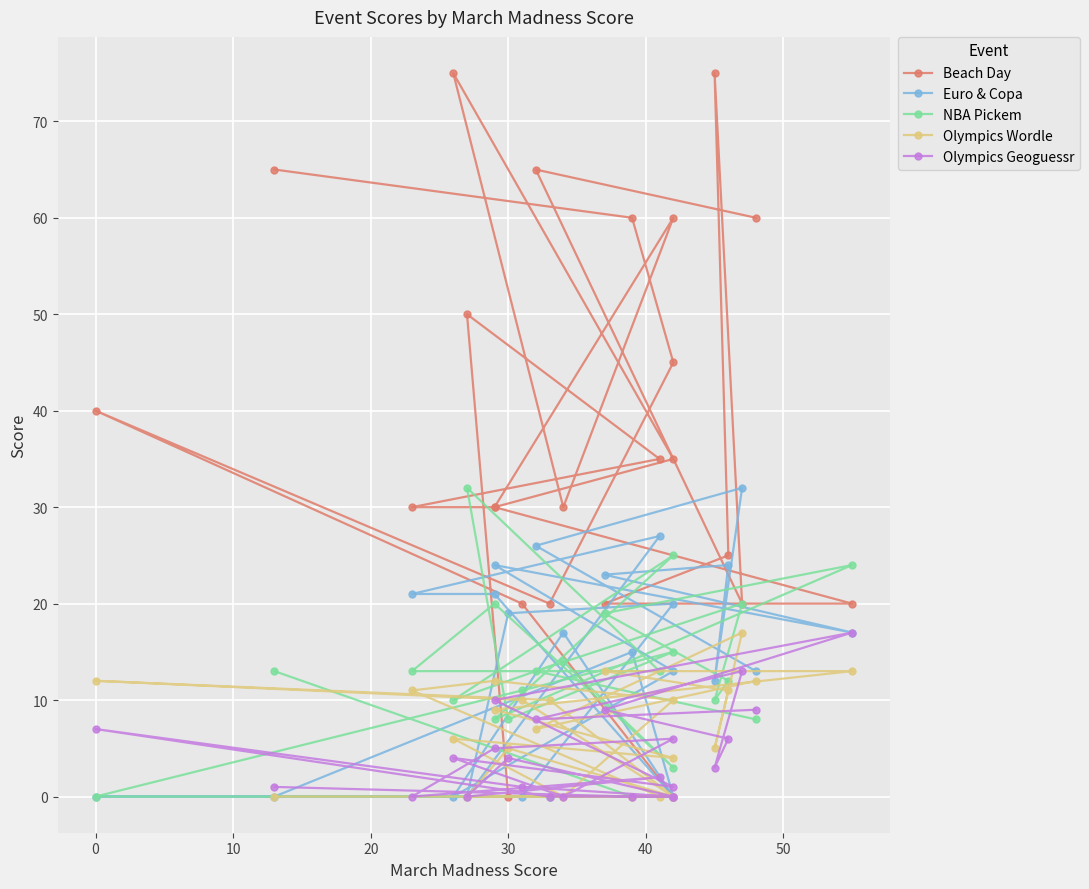

The Olympics Wordle series shows 2 at 60. True or false?

False